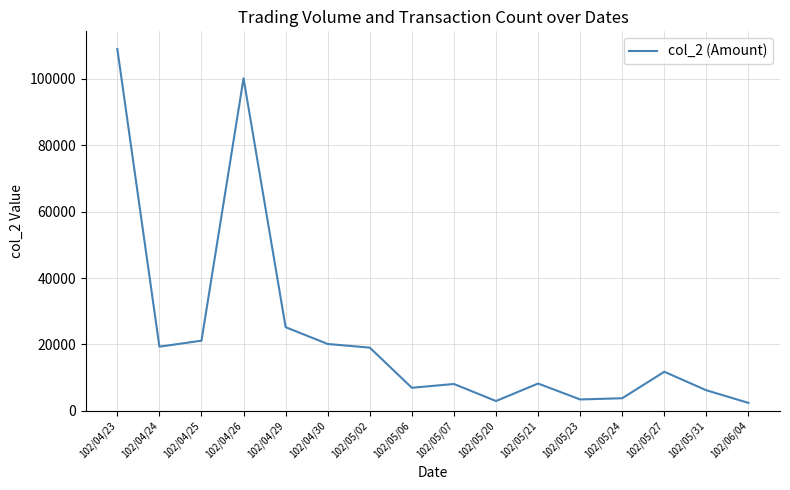

What is the change in value from 102/05/21 to 102/05/27?

+3550